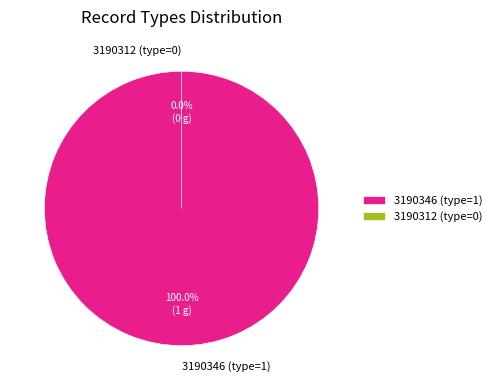

Is 3190312 (type=0) the majority of the pie?

No